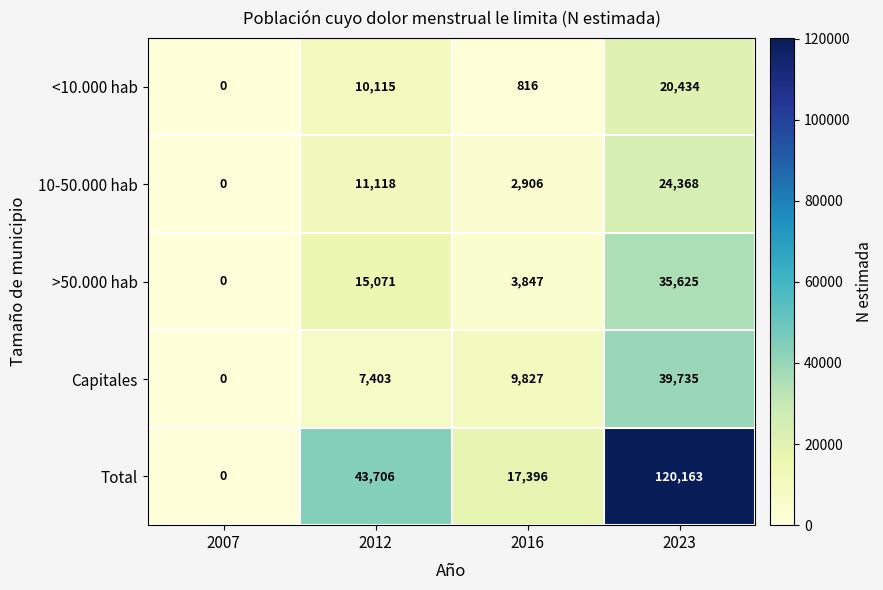

List the series in order of their peak value, lowest first.

<10.000 hab, 10-50.000 hab, >50.000 hab, Capitales, Total